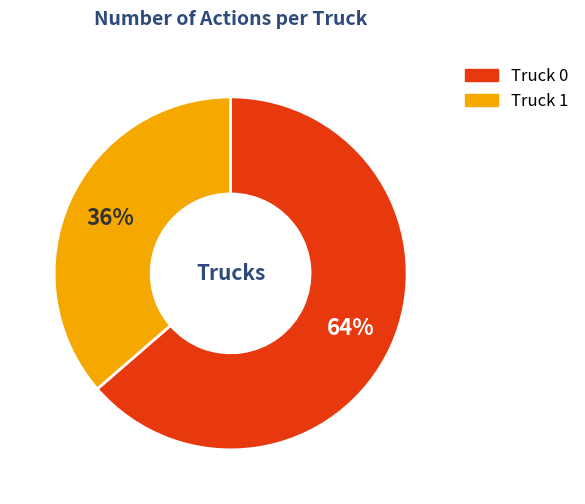

To the nearest percent, what percentage of the pie is Truck 0?

64%